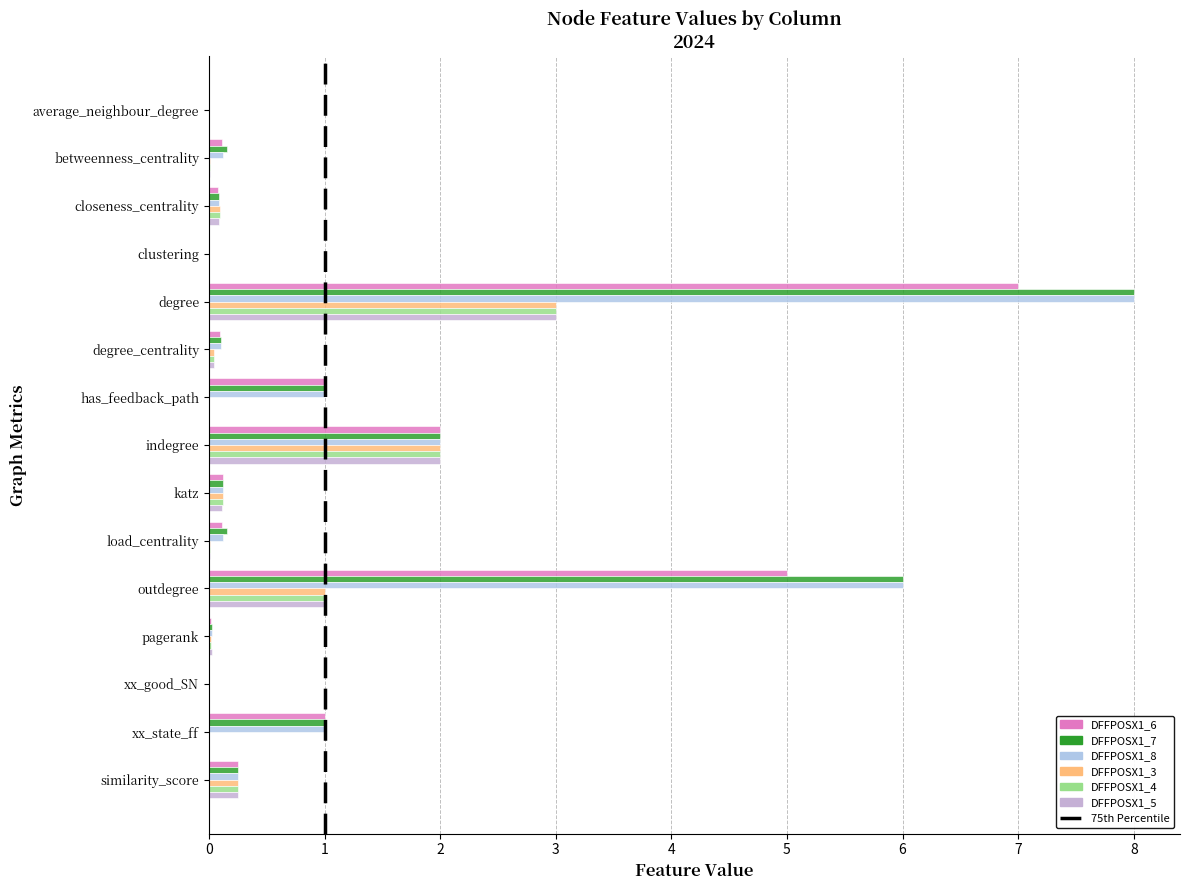

What is the greatest value displayed?

8.0